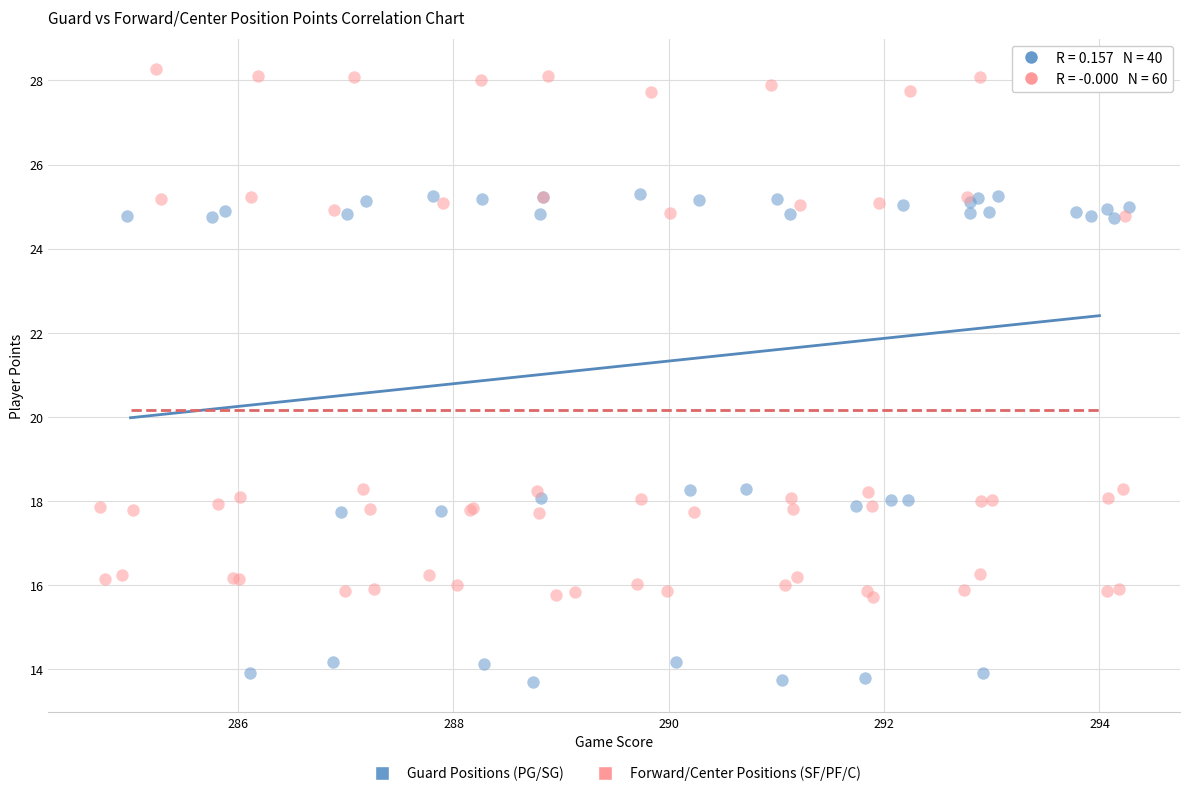

Which series has the widest spread of Y values?

Forward/Center Positions (SF/PF/C)